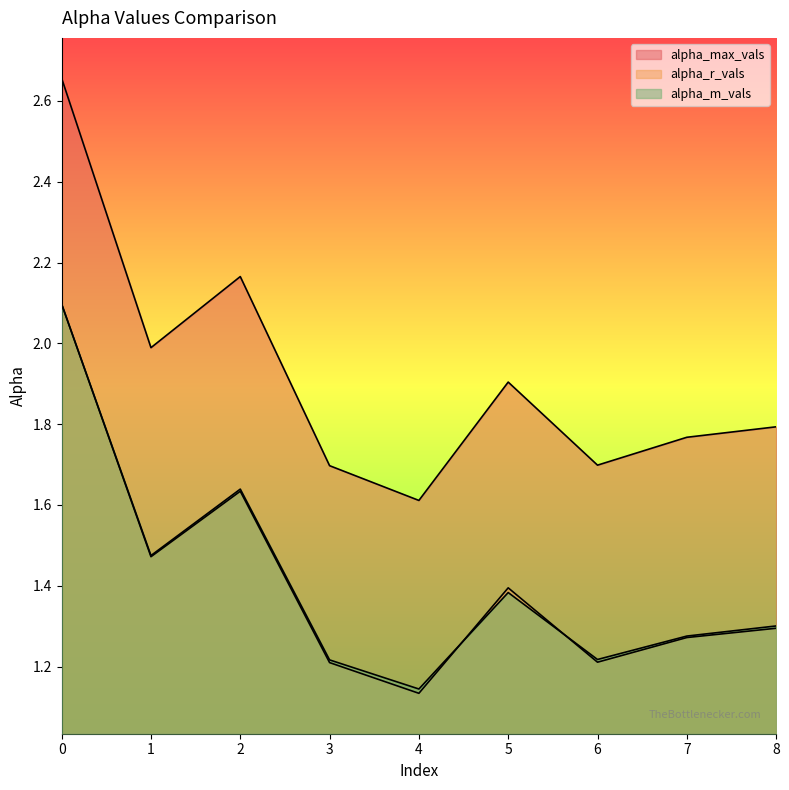

What are all the series names shown in the legend?

alpha_max_vals, alpha_r_vals, alpha_m_vals